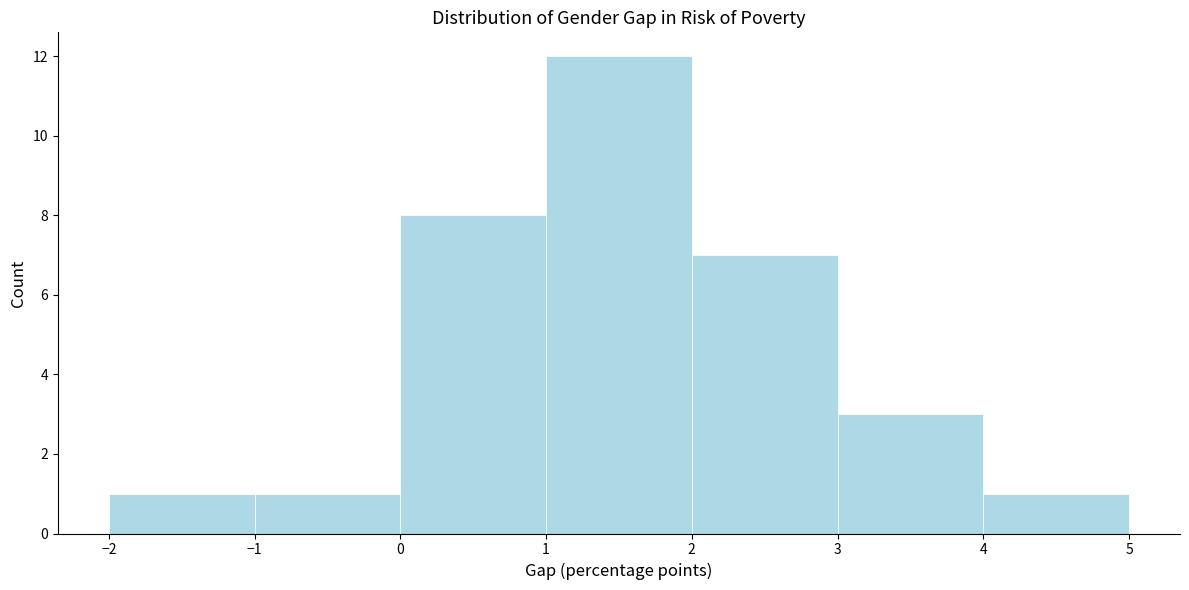

Reading left to right, list every bar in this chart as the range it spans on the x-axis followed by its height. The values are not printed on the chart, so give them approximately, as read against the axis.

-2 to -1: 1
-1 to 0: 1
0 to 1: 8
1 to 2: 12
2 to 3: 7
3 to 4: 3
4 to 5: 1